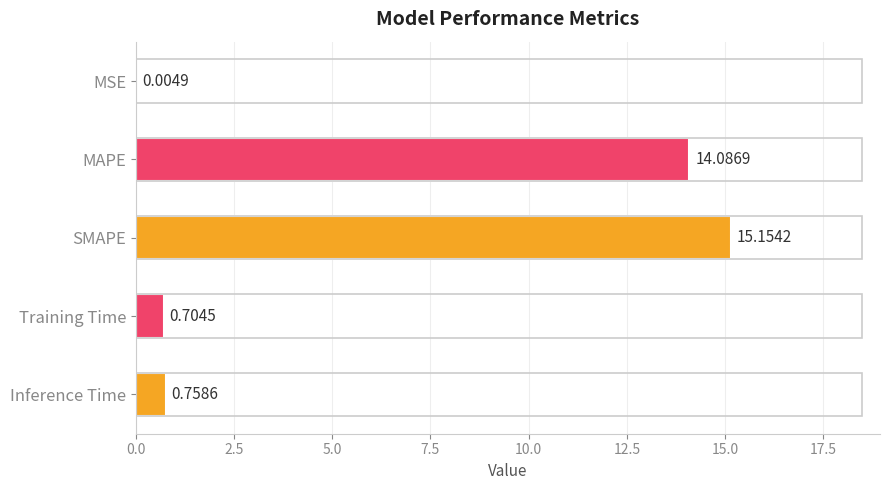

Are the bars horizontal?

Yes